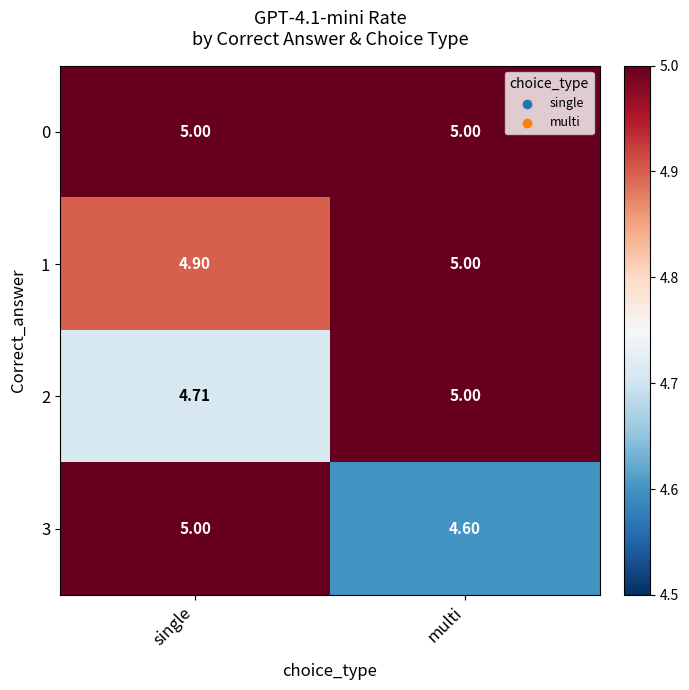

Is the value of 2 at single greater than the value of 1 at multi?

No